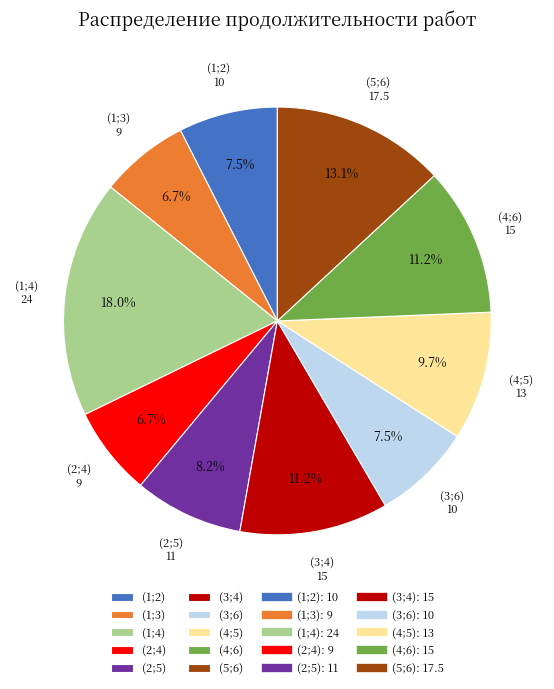

What percentage is the (4;6) slice, to the nearest percent?

11%